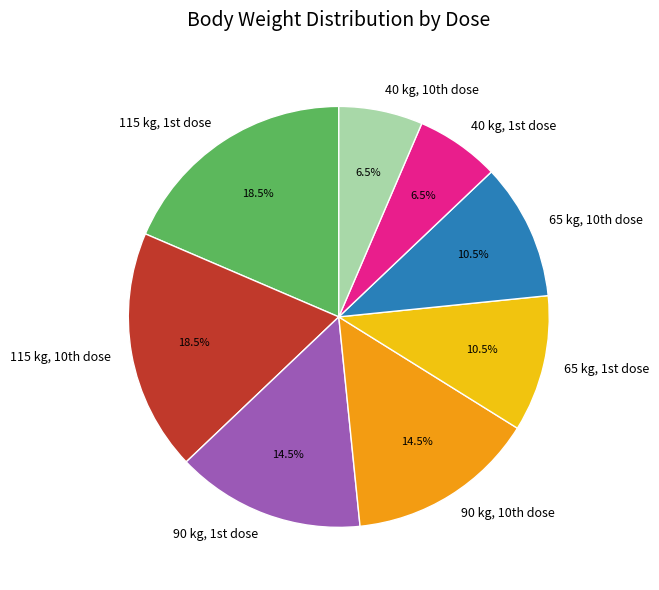

Is there any slice that represents more than half of the pie?

No